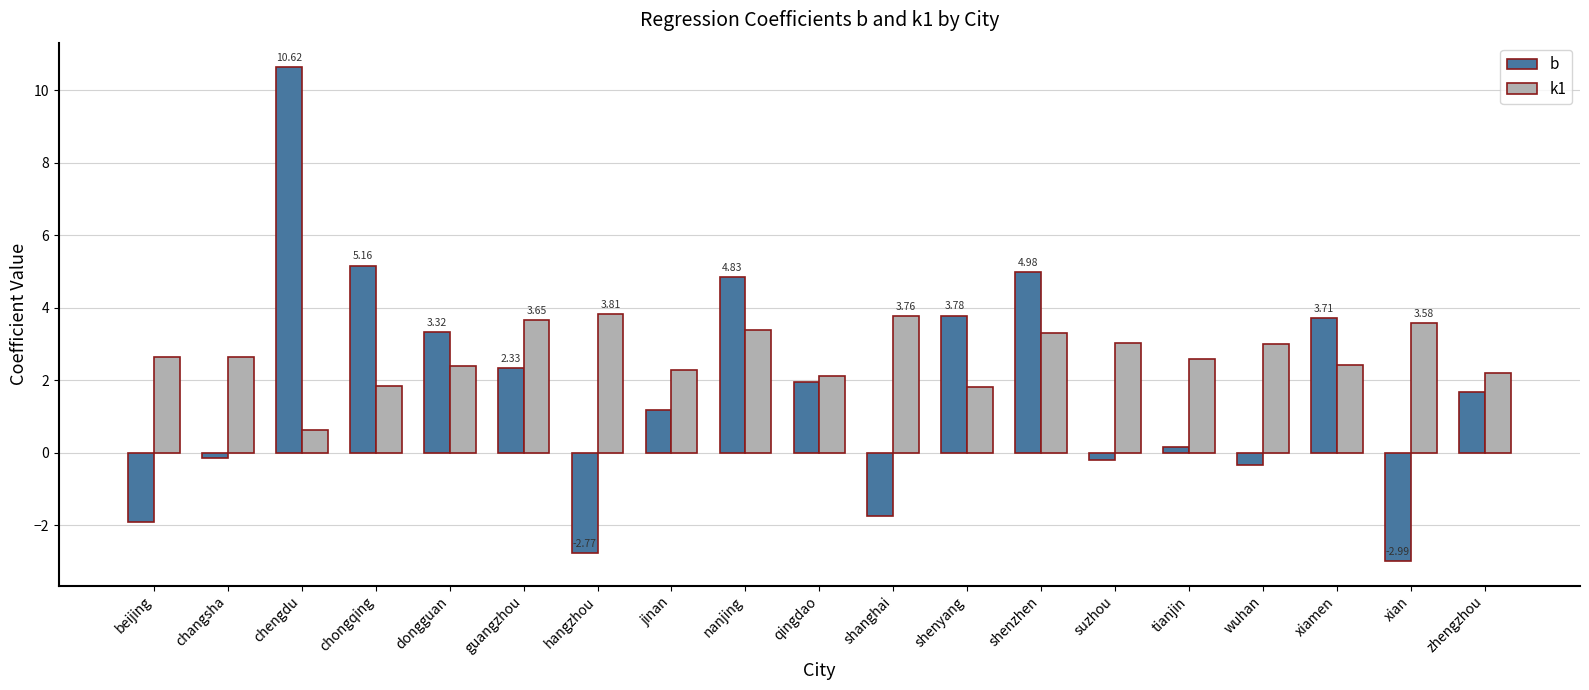

At which label does k1 reach its minimum?

chengdu